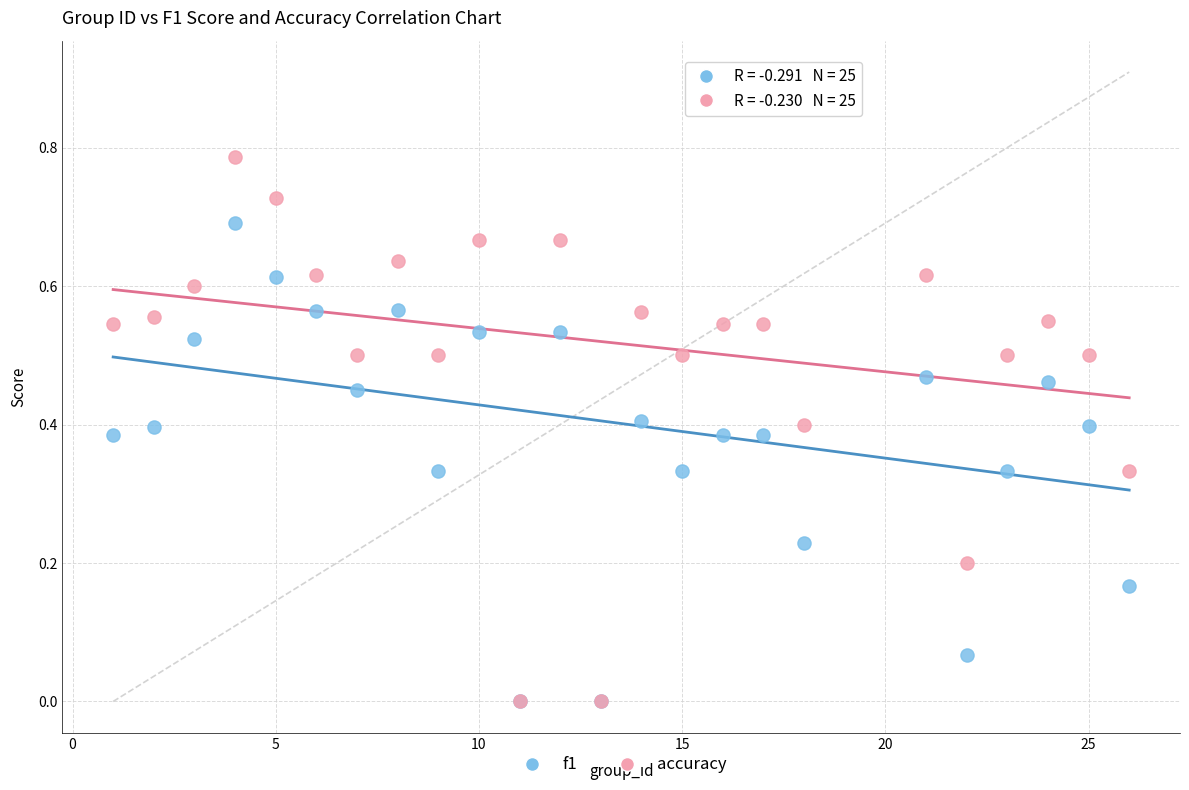

Which series has the widest spread of Y values?

accuracy